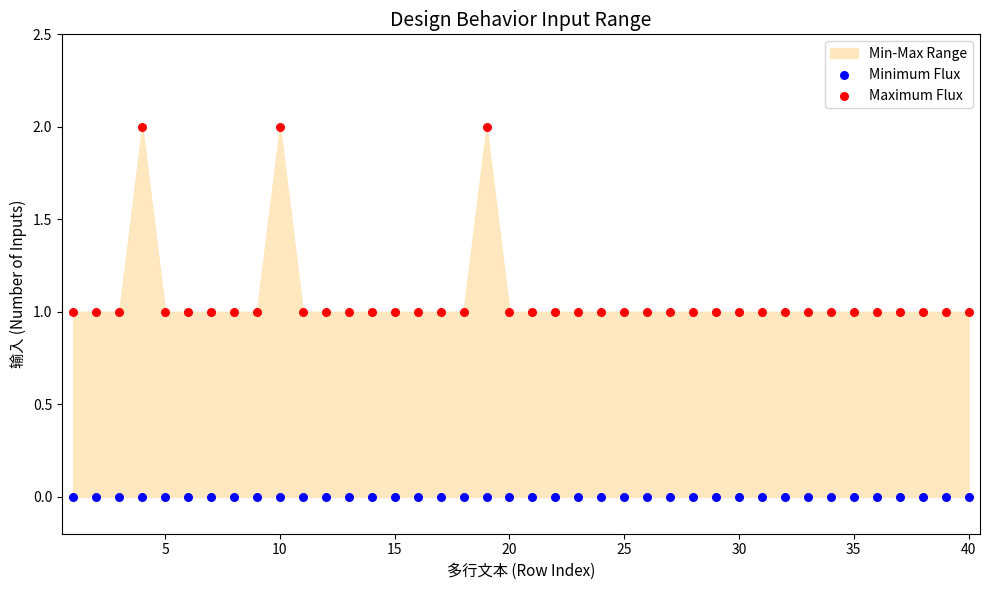

Which series reaches the maximum Y coordinate?

Maximum Flux